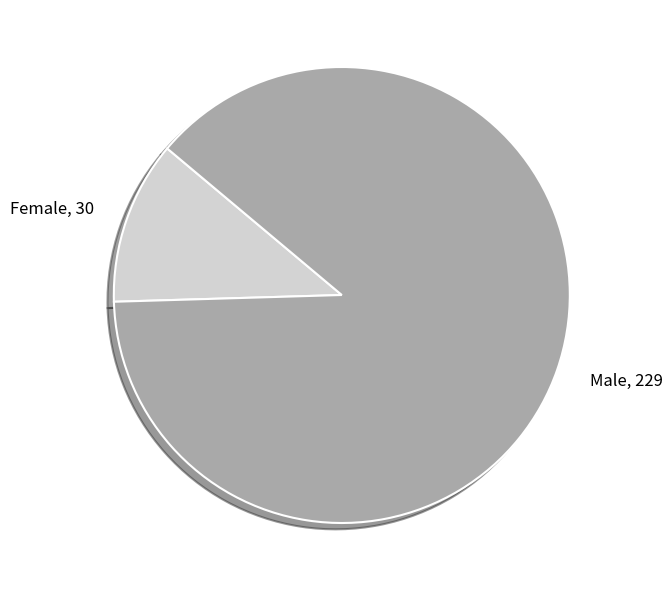

Is it true that Female, 30 is 12% of the pie?

True